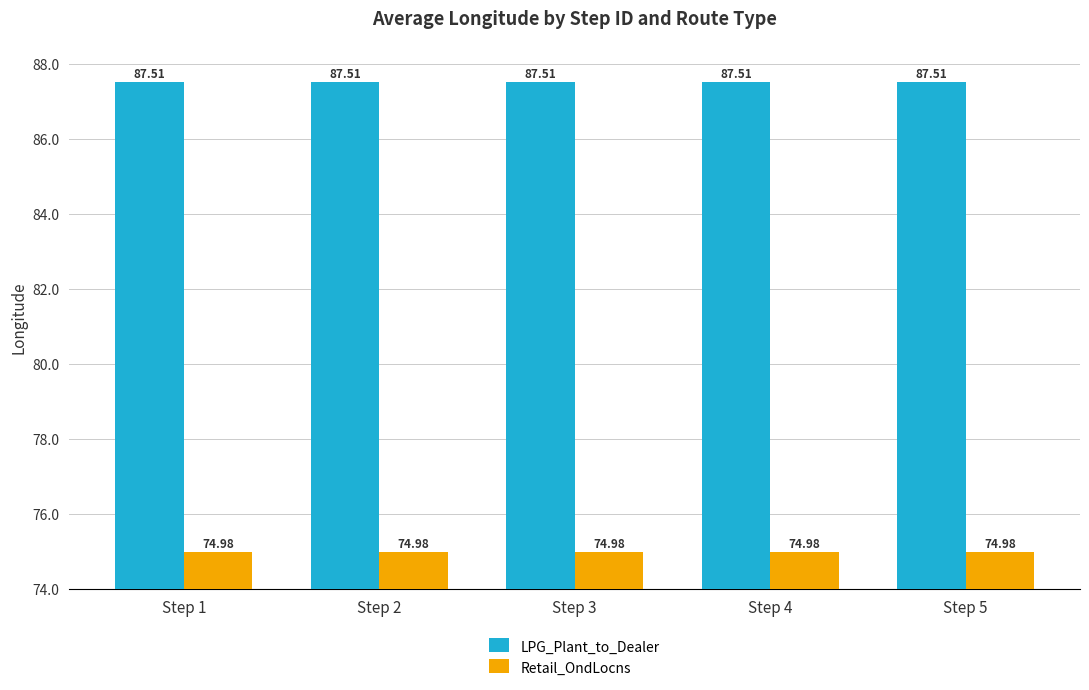

How many distinct data groups are displayed?

2